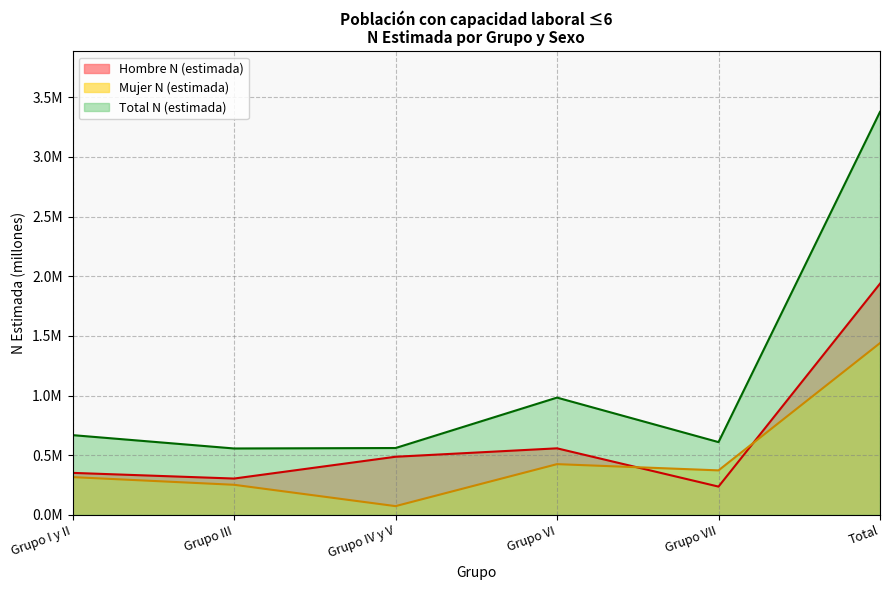

How many lines are shown in the chart?

3